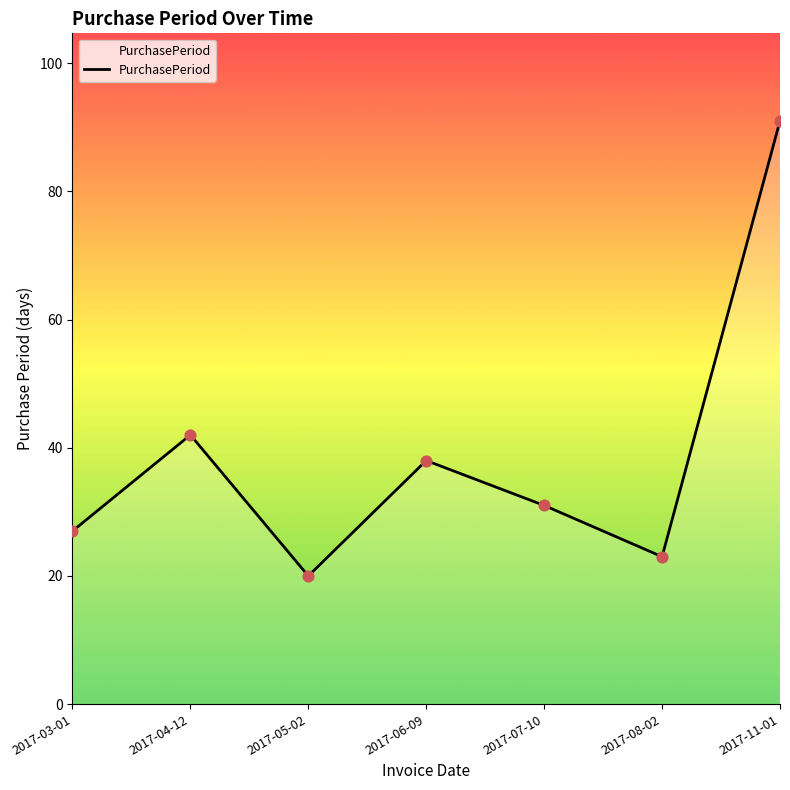

Which has a higher value, 2017-08-02 or 2017-11-01?

2017-11-01